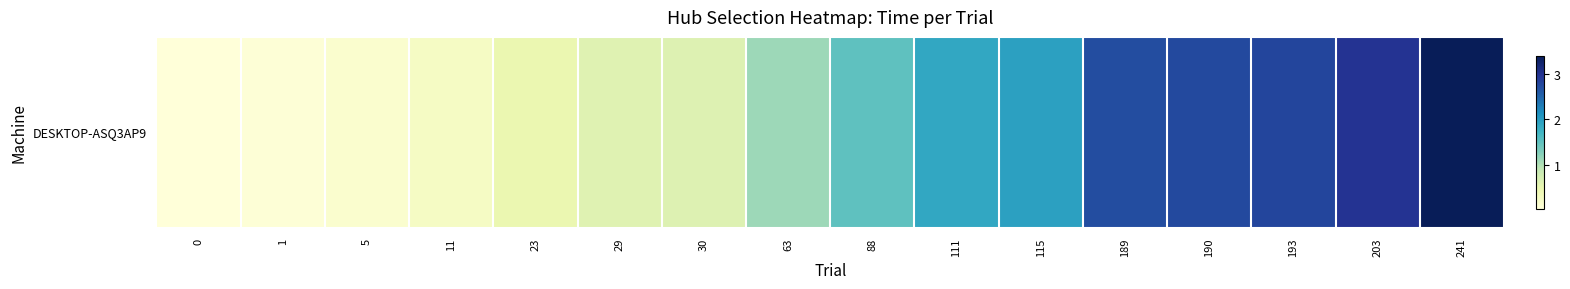

What is the maximum value shown in the chart?

3.4